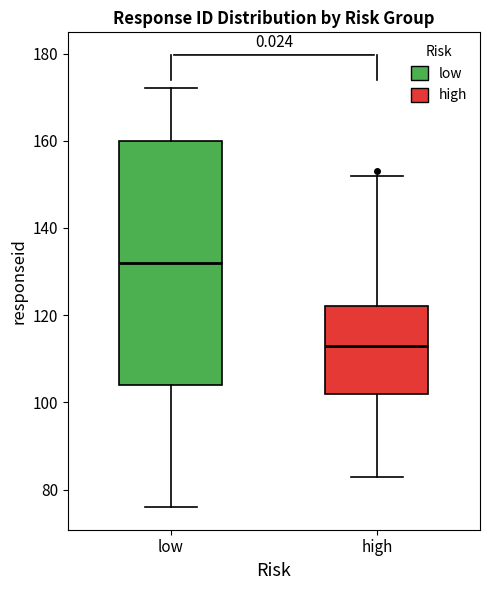

Reading left to right, read every box against the y-axis: the position of its median line, the range the box covers, and the ends of its whiskers. The values are not printed on the chart, so give them approximately, as read against the axis.

low: median 132, box 104 to 160, whiskers 76 to 172
high: median 114, box 102 to 122, whiskers 84 to 152